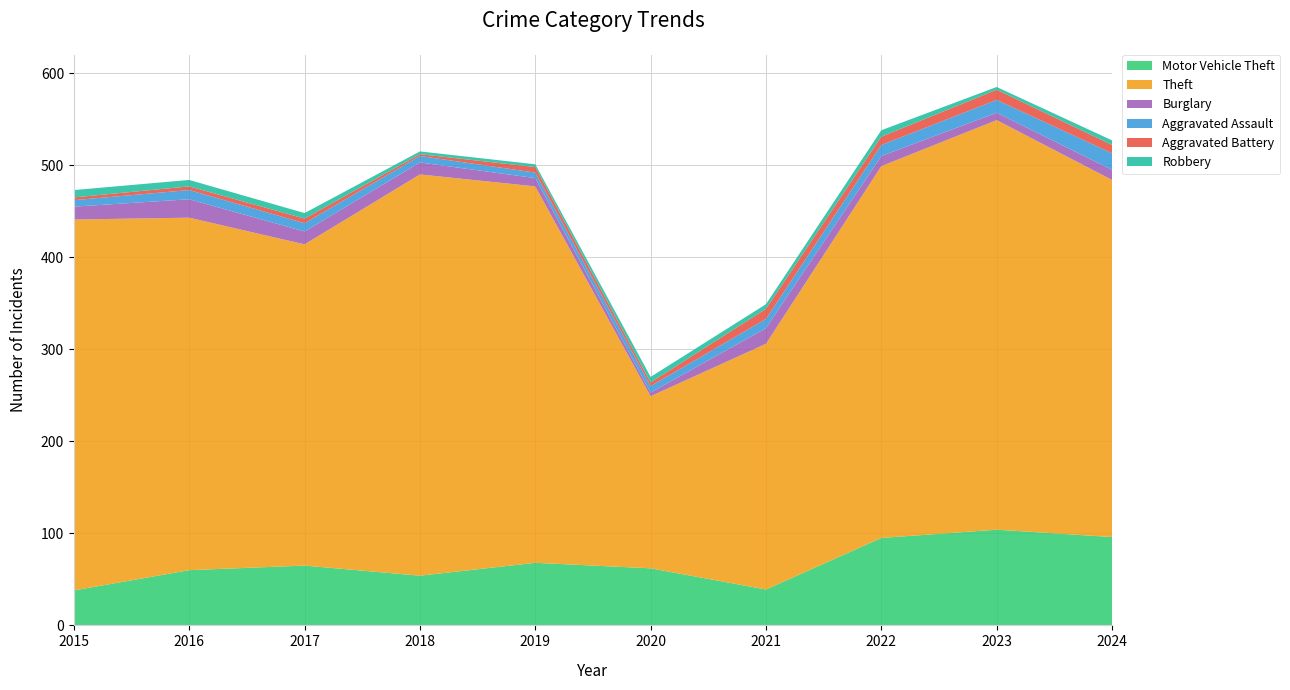

Reading left to right, extract all data points from this chart.

Motor Vehicle Theft: 38	60	65	54	68	62	39	95	104	96
Theft: 403	383	349	436	409	187	267	404	445	388
Burglary: 14	20	14	13	9	4	17	11	8	11
Aggravated Assault: 7	10	9	7	6	7	10	12	14	18
Aggravated Battery: 3	4	5	2	6	4	11	9	11	9
Robbery: 8	7	6	3	3	6	5	7	3	5